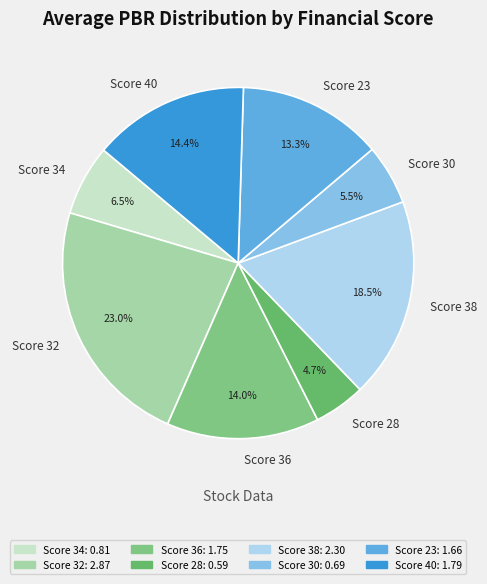

Do Score 36 and Score 28 together represent more than half of the pie?

No